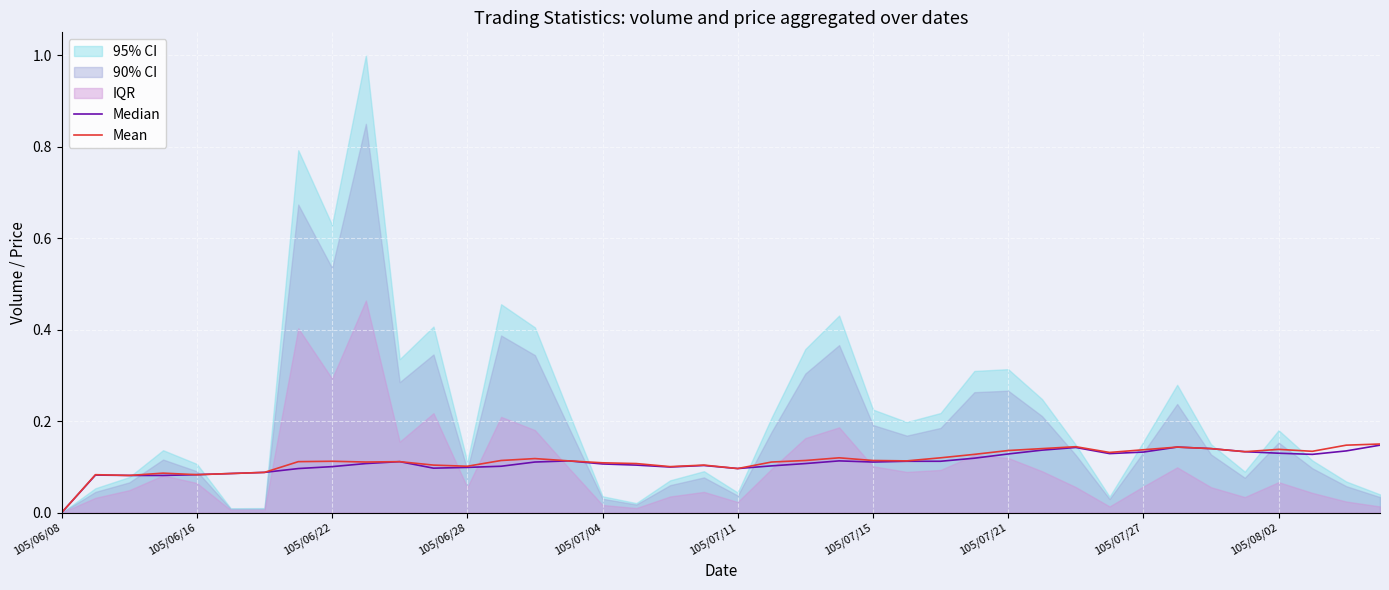

Where is the first local minimum for Median?

11